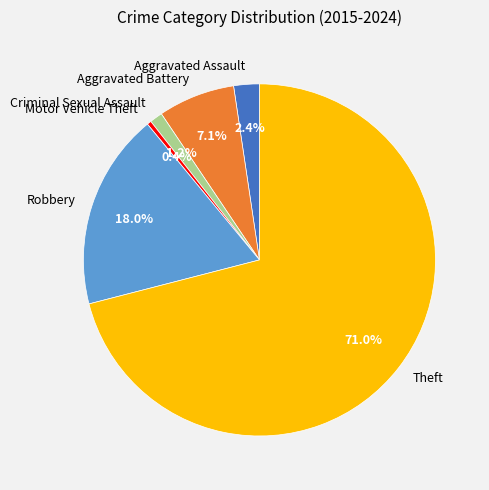

Is it true that Robbery is 18% of the pie?

True